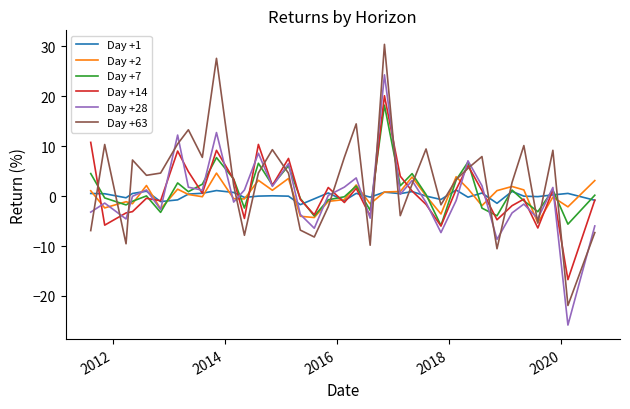

Which series has the widest spread of values?

Day +63